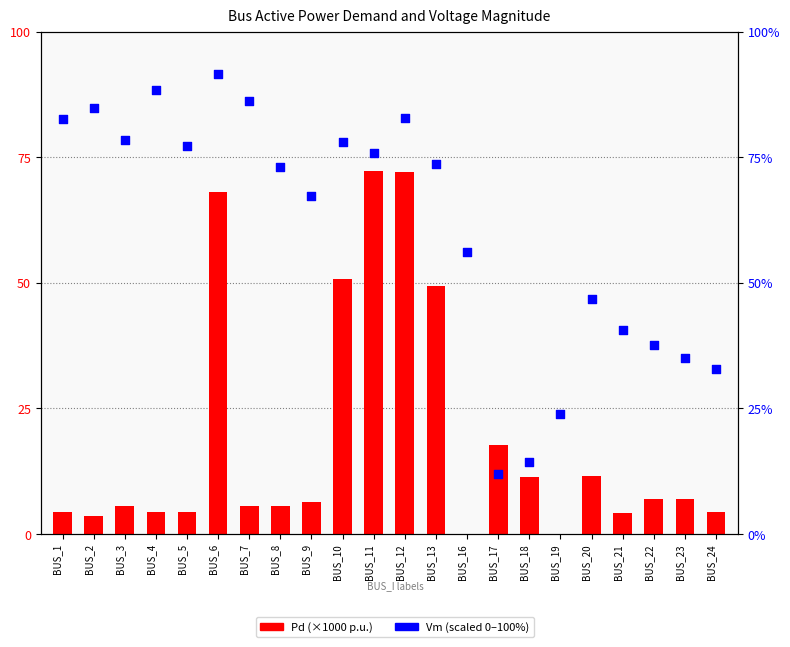

What are all the series names shown in the legend?

Pd (×1000 p.u.), Vm (scaled)